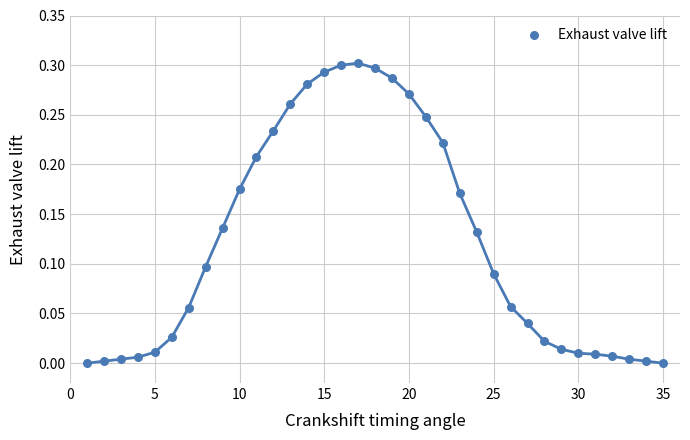

What is the range of X values (max minus min)?

34.0